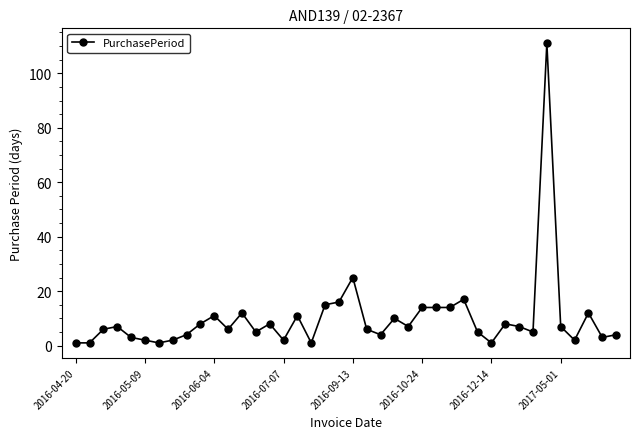

What is the maximum value shown in the chart?

111